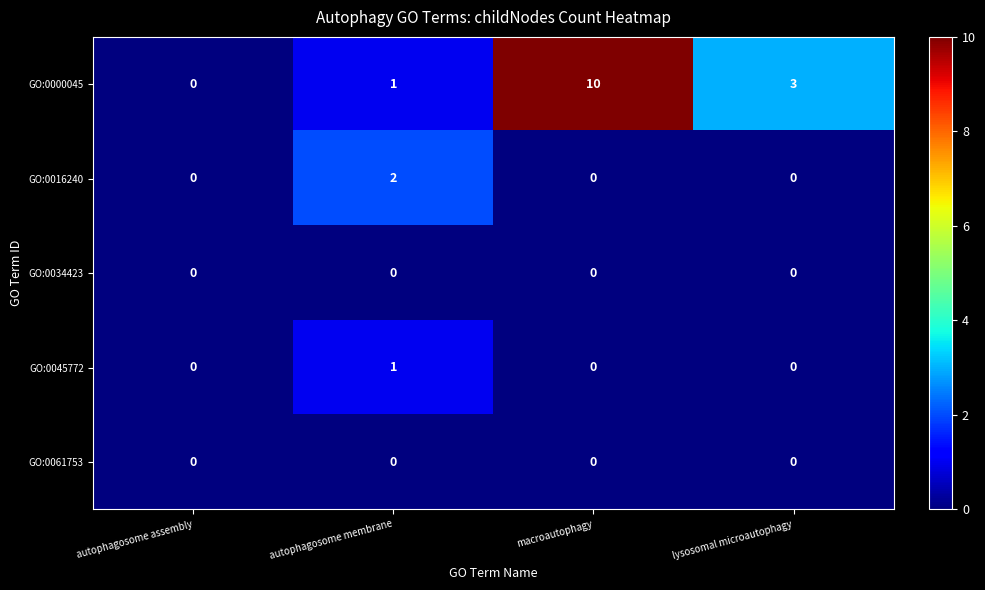

How many GO:0016240 values are between 0 and 2?

4